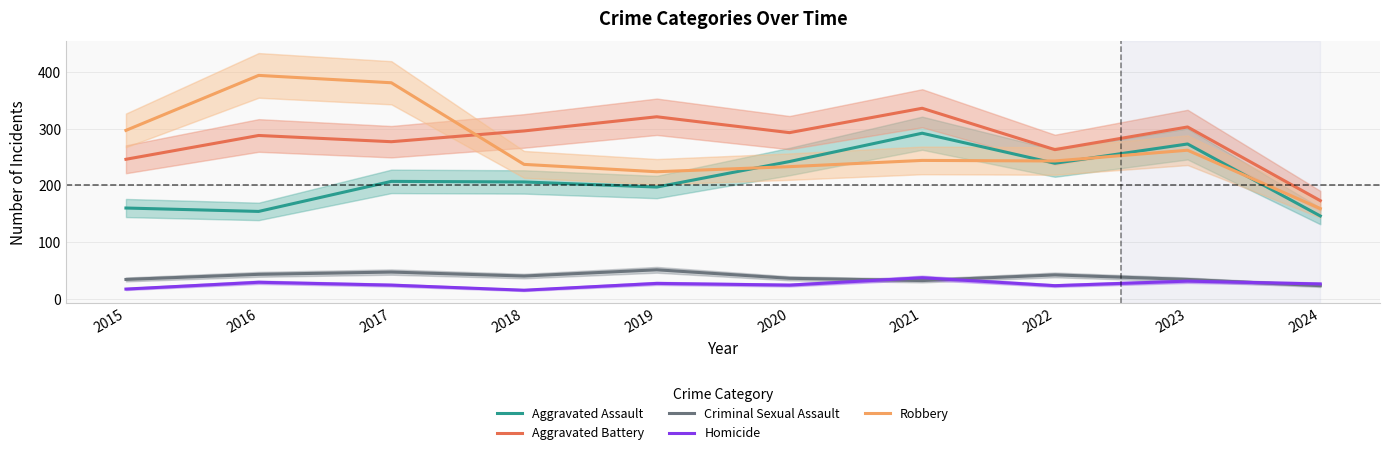

How many interior local valleys does the Aggravated Assault series have?

3